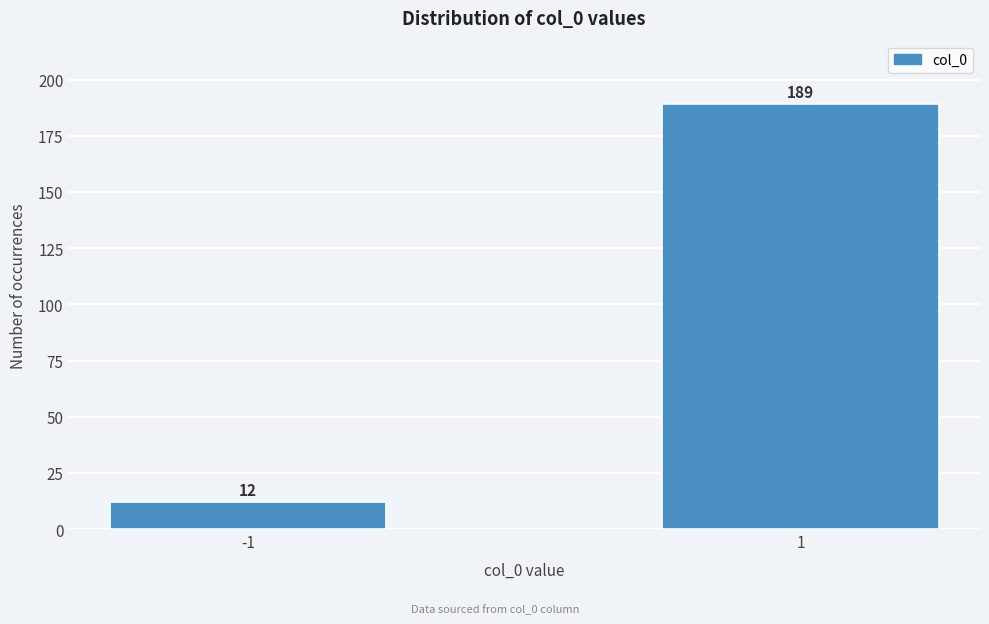

Reading left to right, list all the values displayed in this chart.

-1=12	1=189